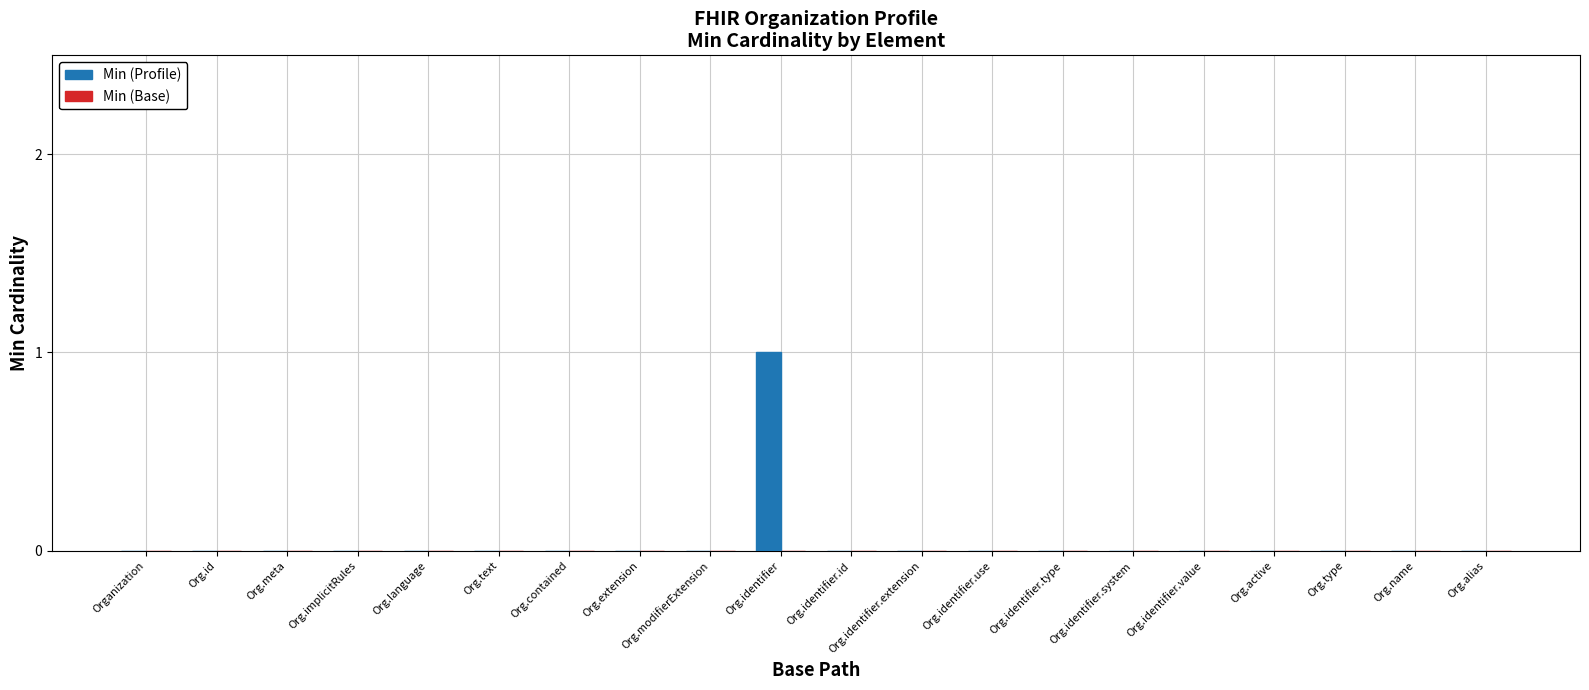

Which label corresponds to the largest value in the chart?

Org.identifier